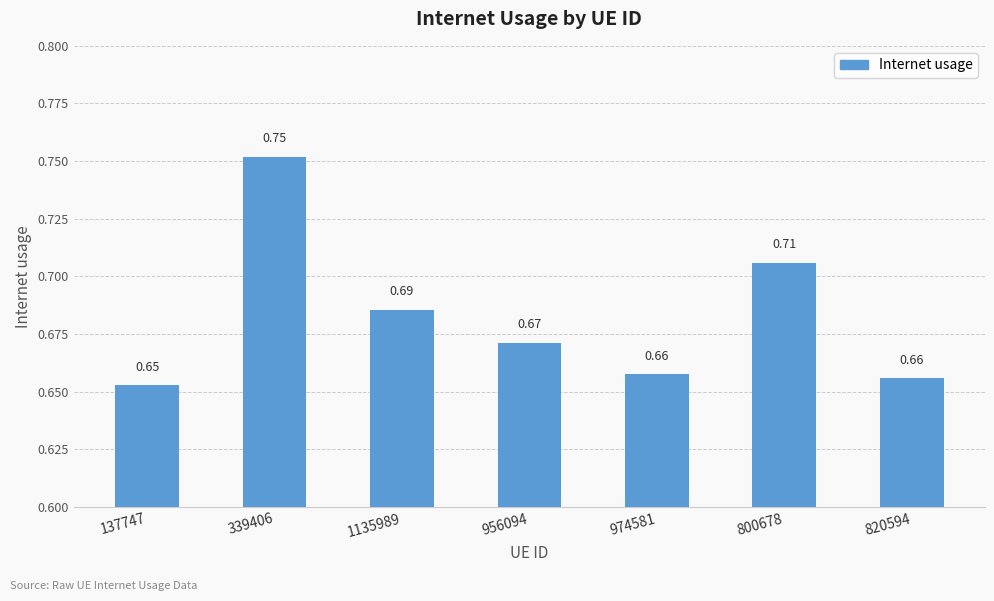

True or false: the data shows 1.0 at 974581.

False